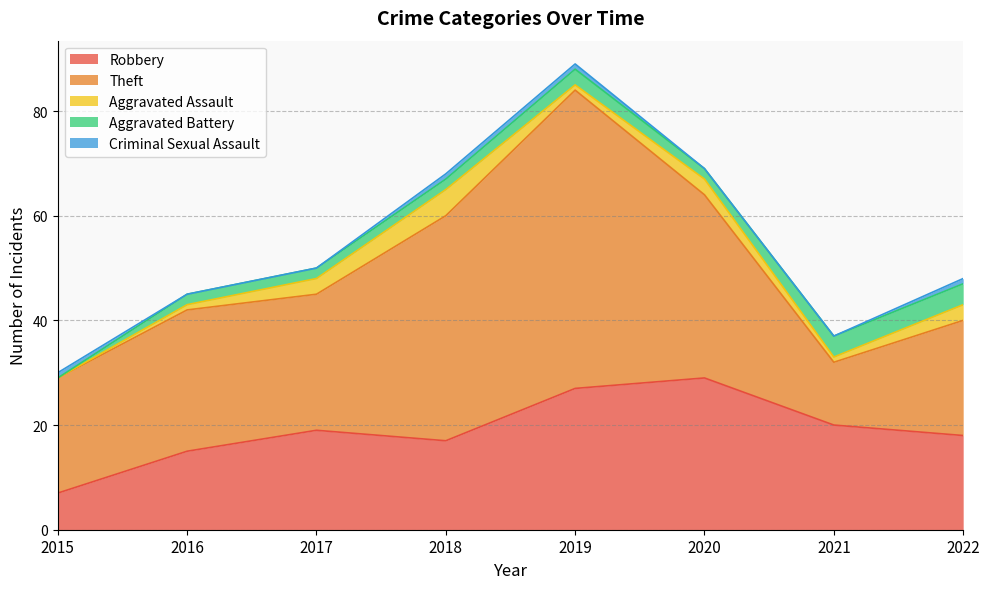

How many interior local valleys does the Aggravated Assault series have?

2